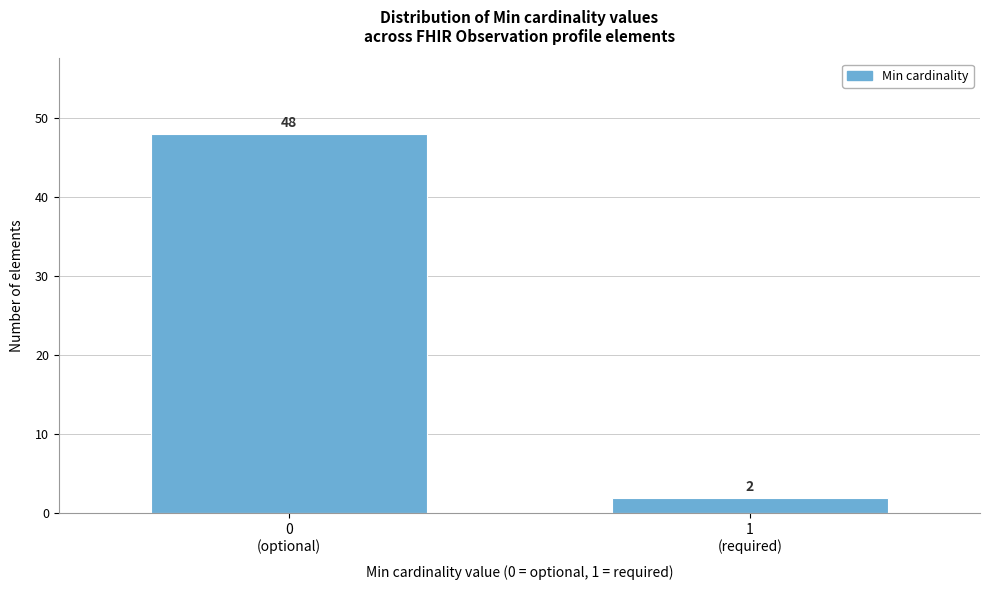

Reading right to left, list all the values displayed in this chart.

2	48